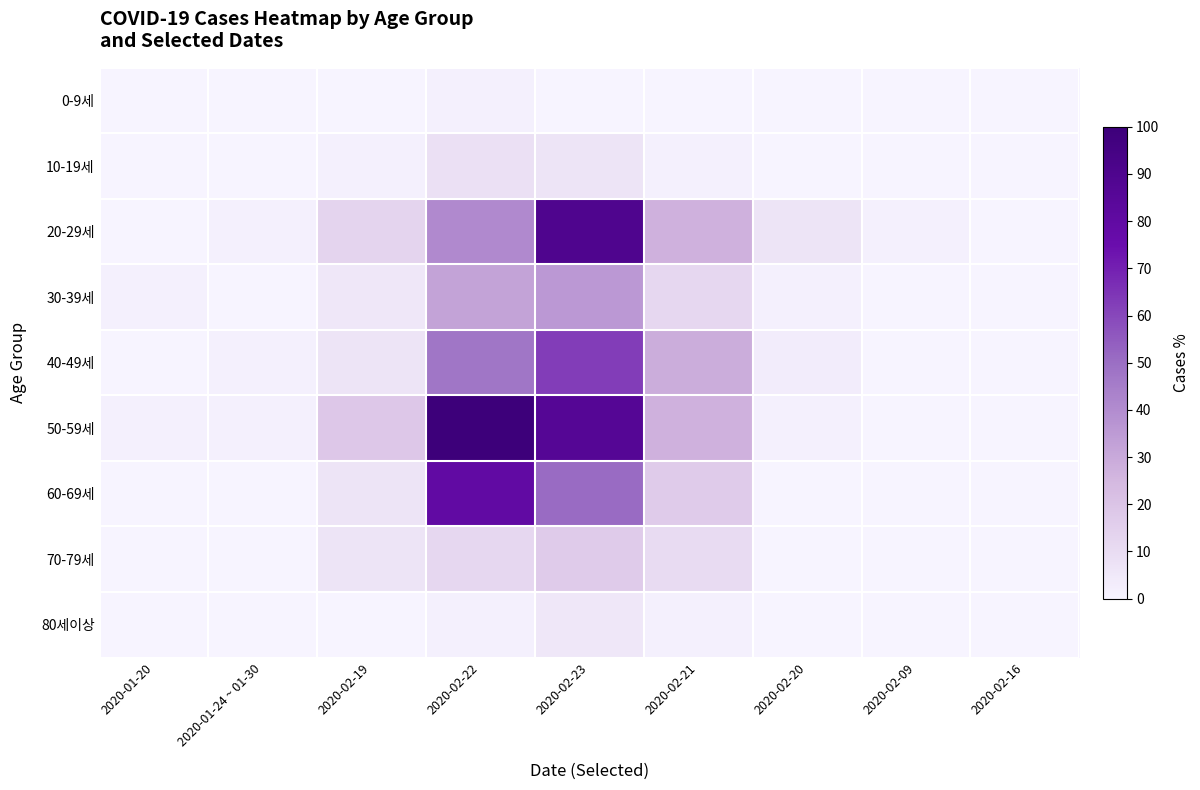

Which series changed the most between 2020-02-19 and 2020-02-20?

50-59세